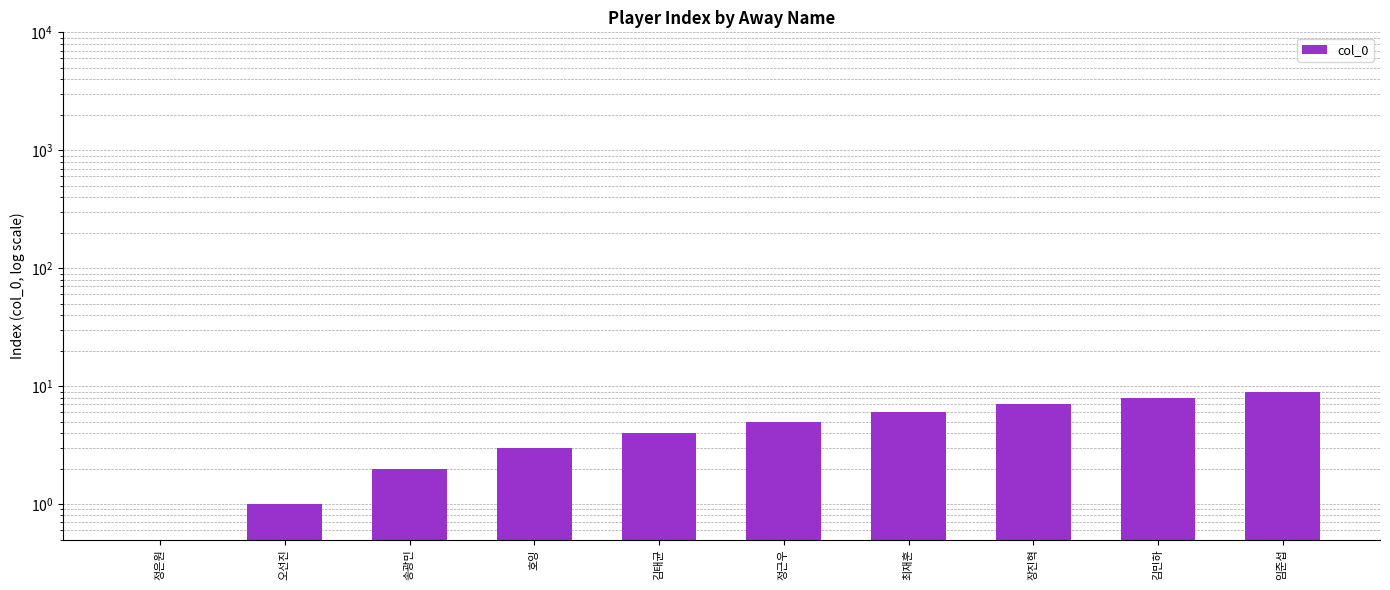

What is the approximate value at 임준섭?

9